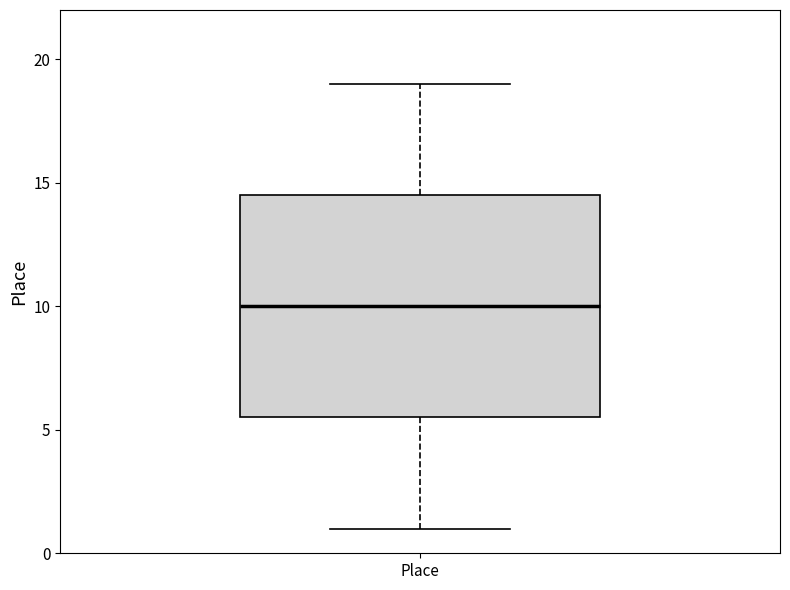

Transcribe this box plot: give where the median line is, the range the box spans, and where the two whiskers end, as read against the y-axis. The values are not printed on the chart, so give them approximately, as read against the axis.

median 10.0, box 5.5 to 14.5, whiskers 1.0 to 19.0